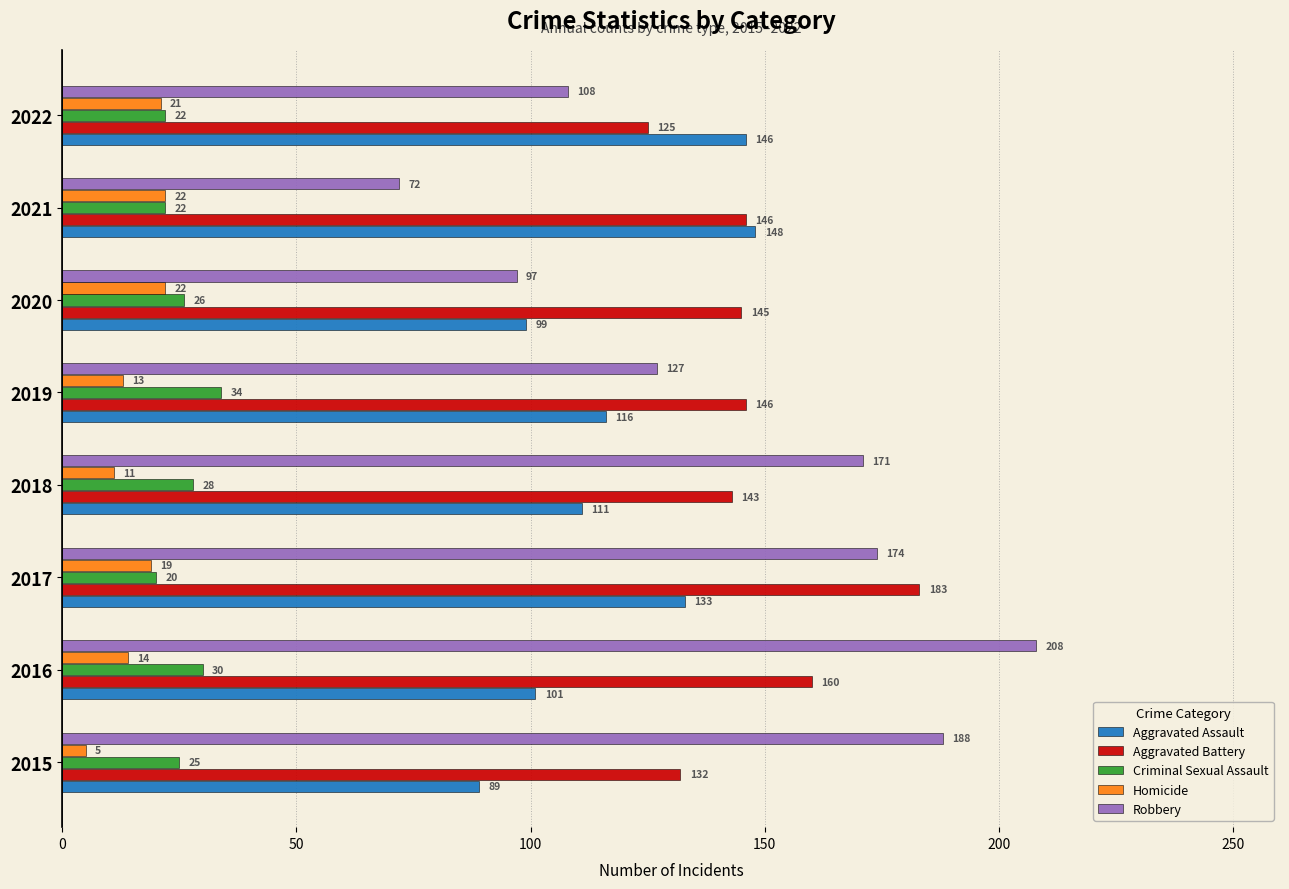

Which series has the widest spread of values?

Robbery